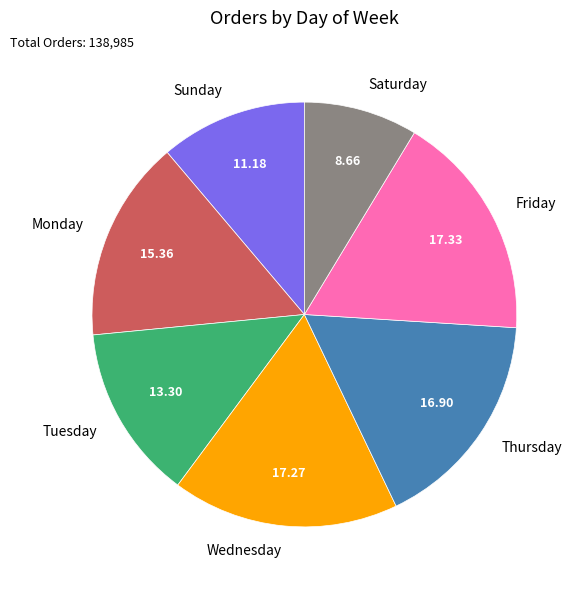

What is the ratio of the value at Saturday to the value at Friday?

0.5